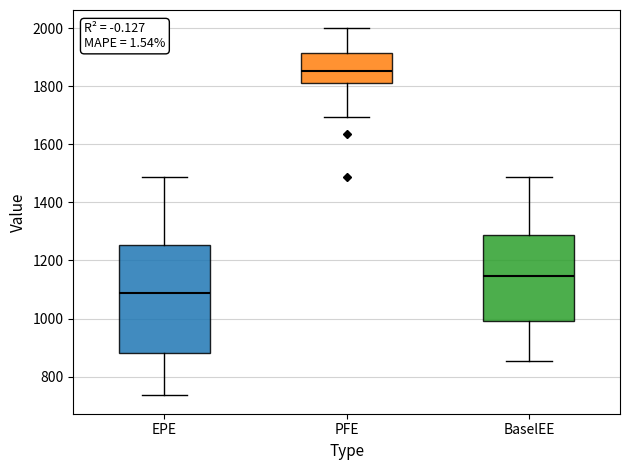

Reading left to right, read every box against the y-axis: the position of its median line, the range the box covers, and the ends of its whiskers. The values are not printed on the chart, so give them approximately, as read against the axis.

EPE: median 1080, box 880 to 1260, whiskers 740 to 1480
PFE: median 1860, box 1820 to 1920, whiskers 1700 to 2000
BaselEE: median 1140, box 1000 to 1280, whiskers 860 to 1480